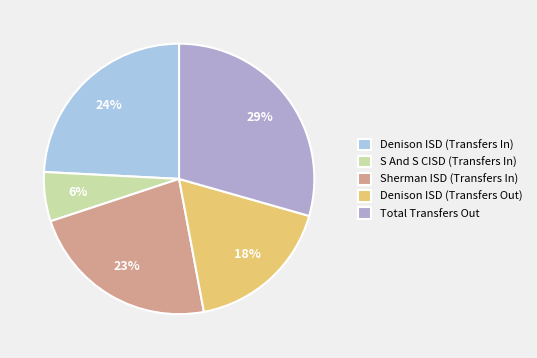

To the nearest percent, what portion does Denison ISD (Transfers Out) represent?

18%